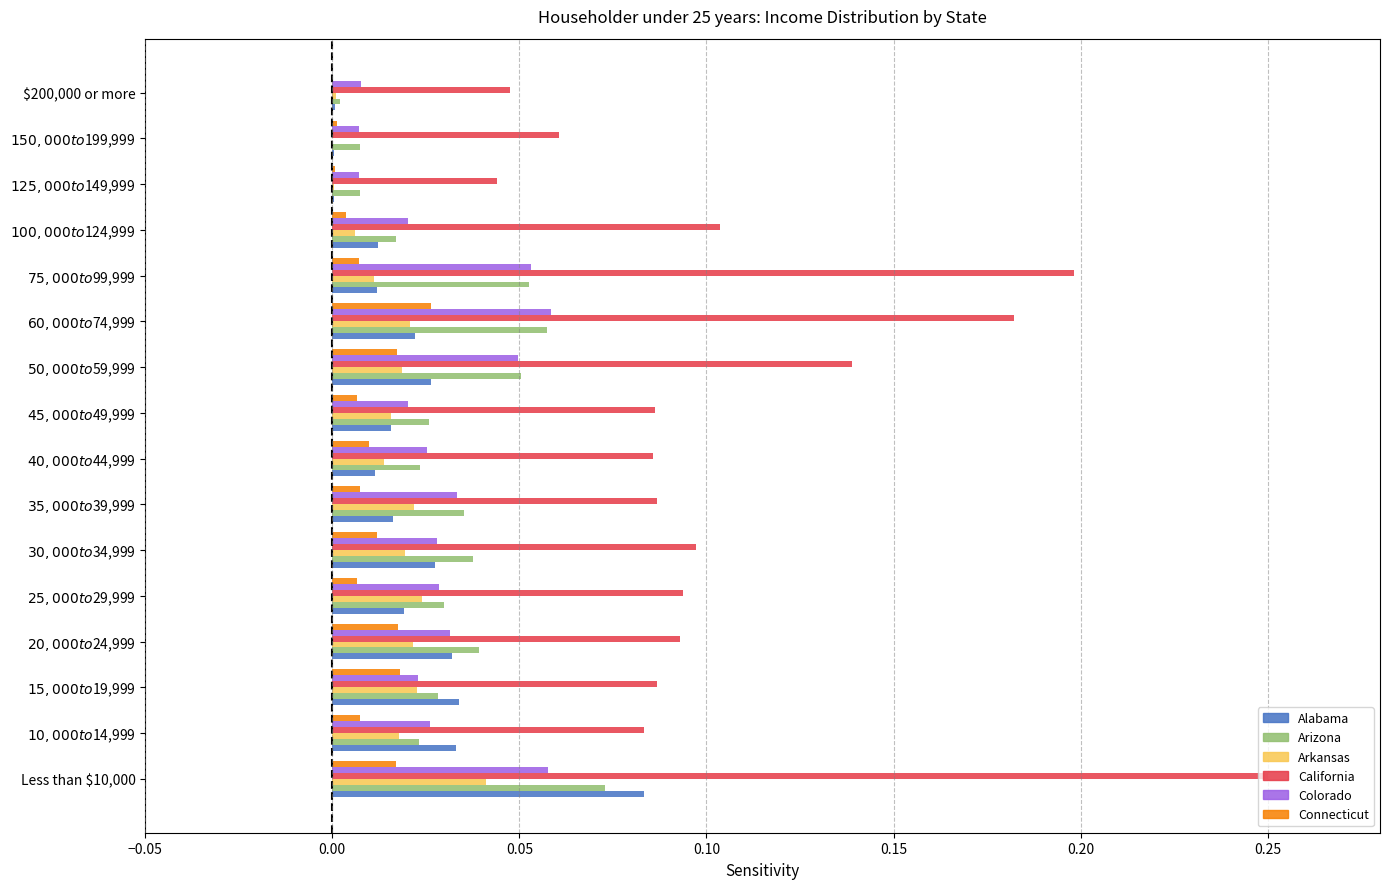

What is the sum of all Alabama values?

0.3